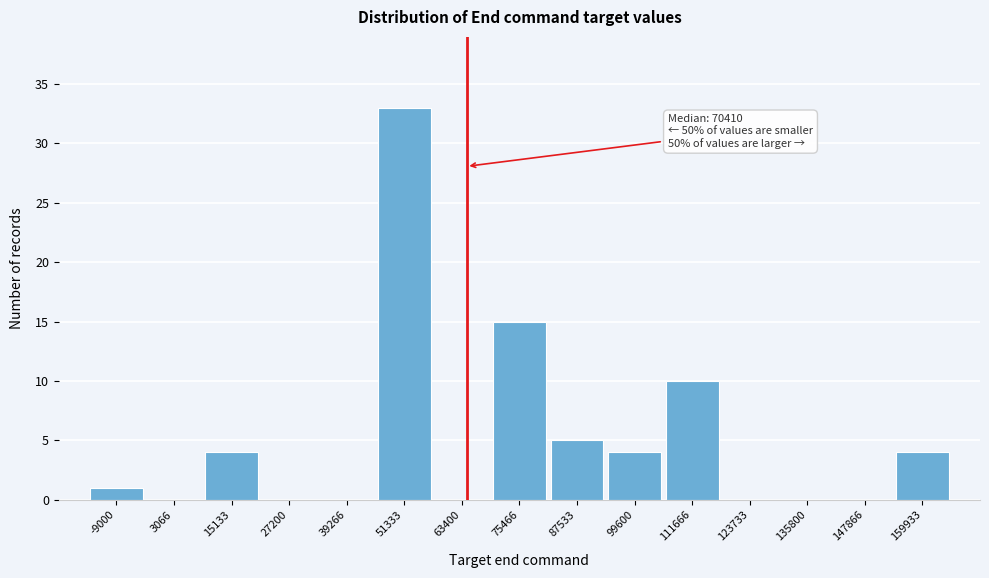

Reading right to left, list all the values displayed in this chart.

159933=4	147866=0	135800=0	123733=0	111666=10	99600=4	87533=5	75466=15	63400=0	51333=33	39266=0	27200=0	15133=4	3066=0	-9000=1